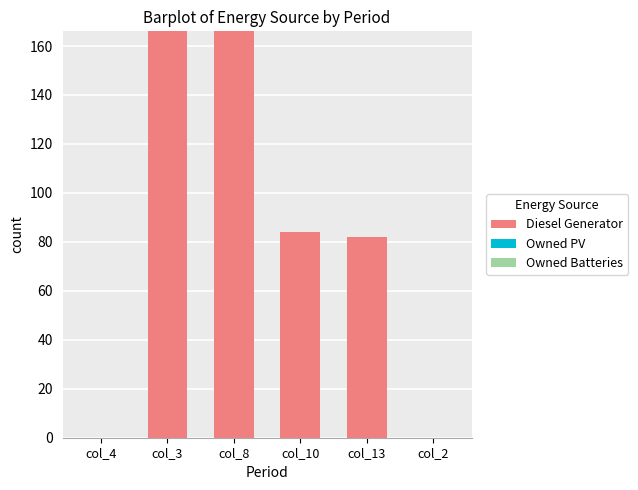

Is it true that the value at col_3 is 113.1?

False